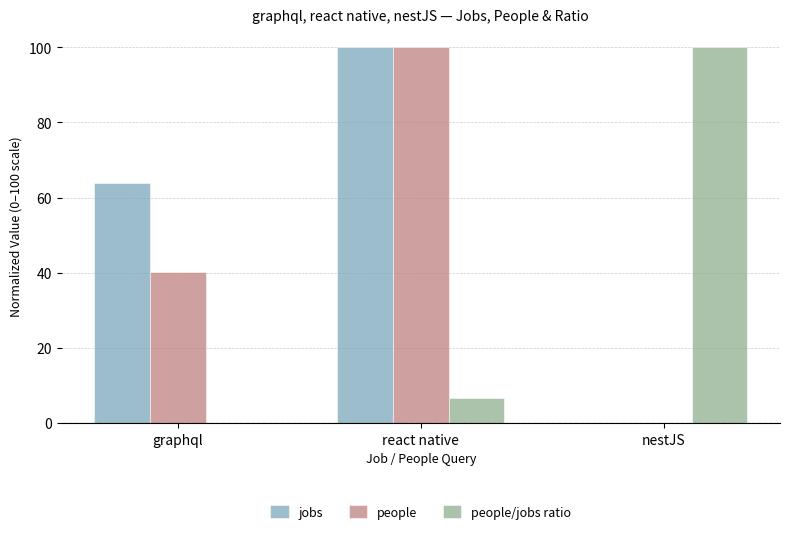

Where is jobs nearest to the value 50?

graphql